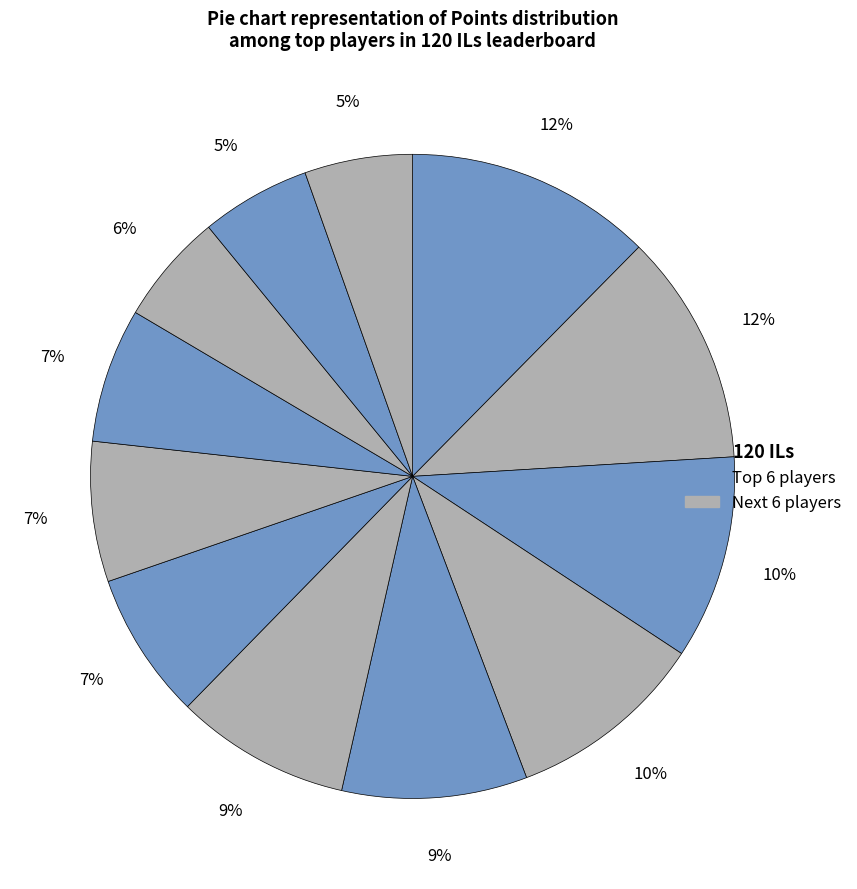

How many segments does this pie chart have?

12